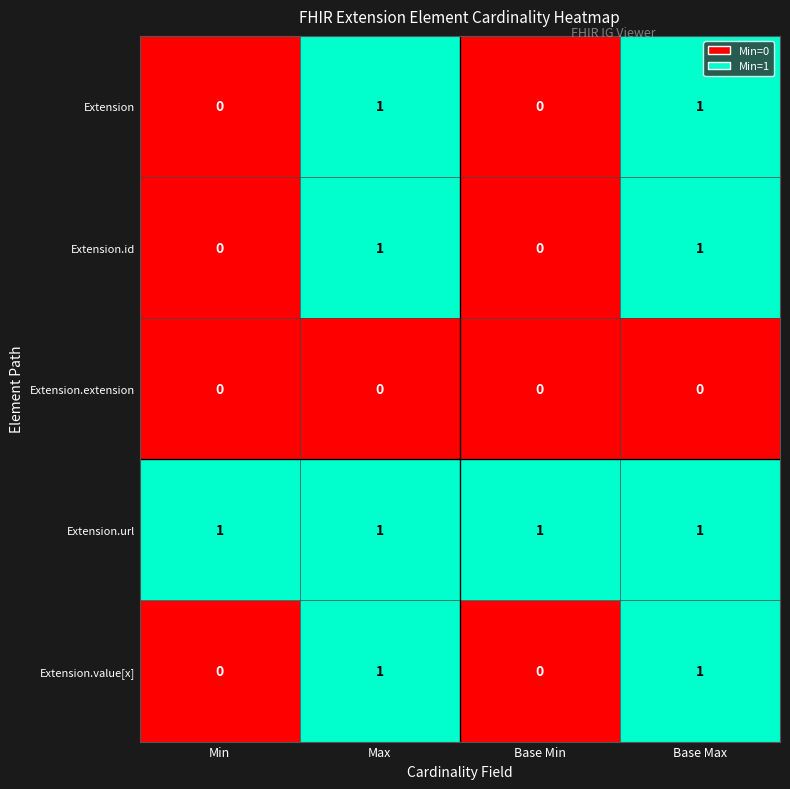

Count the number of data series in this chart.

5